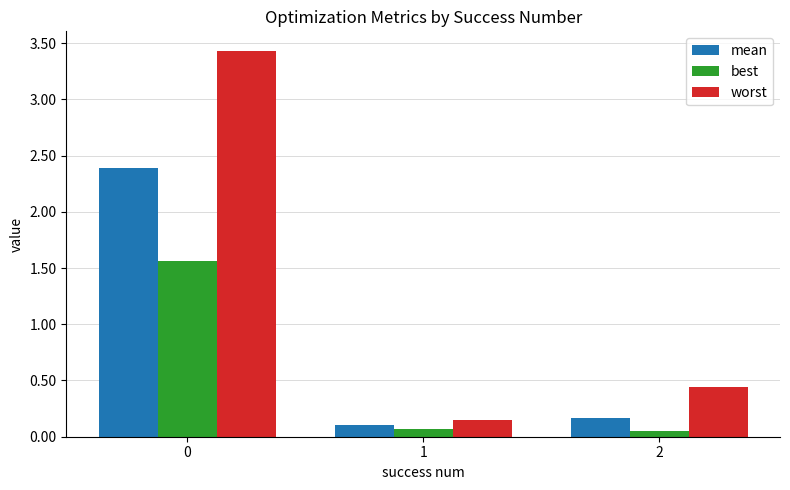

What are all the series names shown in the legend?

mean, best, worst